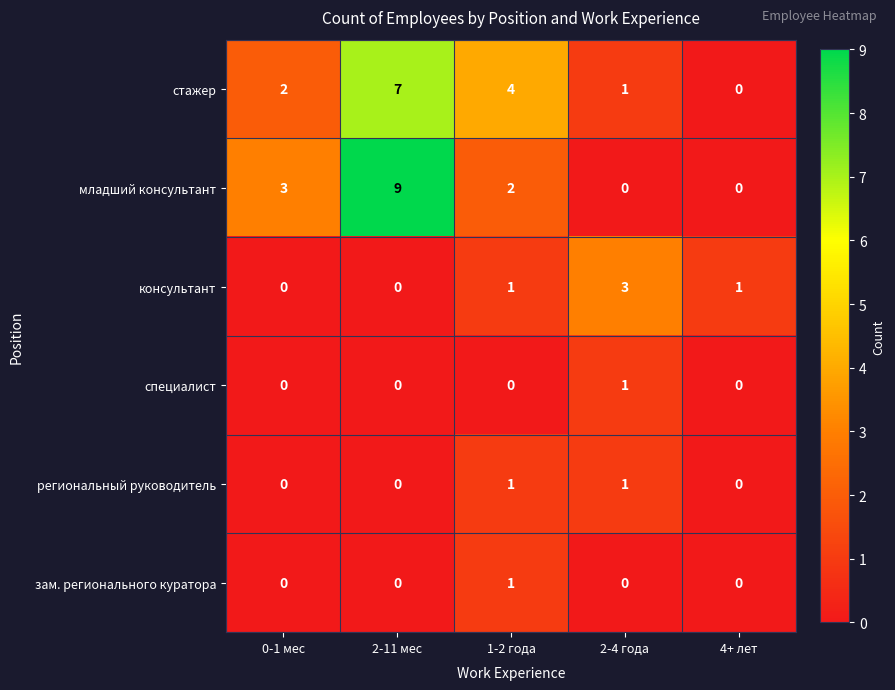

At which category is the sum across all series the highest?

2-11 мес